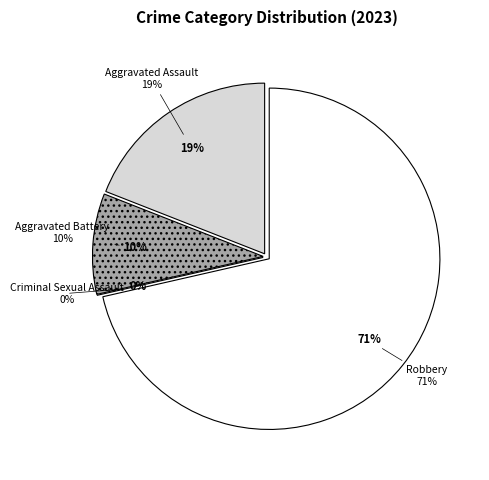

Which category has the smallest portion of the pie?

Criminal Sexual Assault